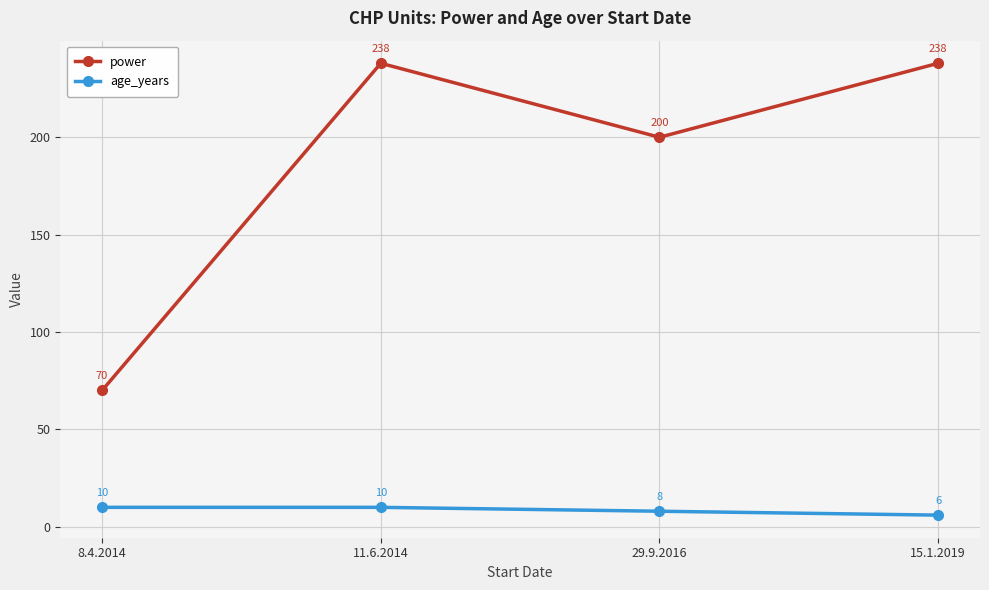

Reading left to right, what are all the values shown in this chart?

power: 8.4.2014=70	11.6.2014=238	29.9.2016=200	15.1.2019=238
age_years: 8.4.2014=10	11.6.2014=10	29.9.2016=8	15.1.2019=6